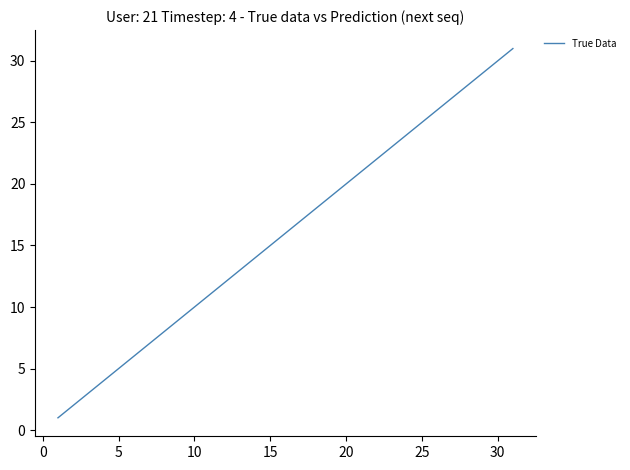

What is the maximum value shown in the chart?

31